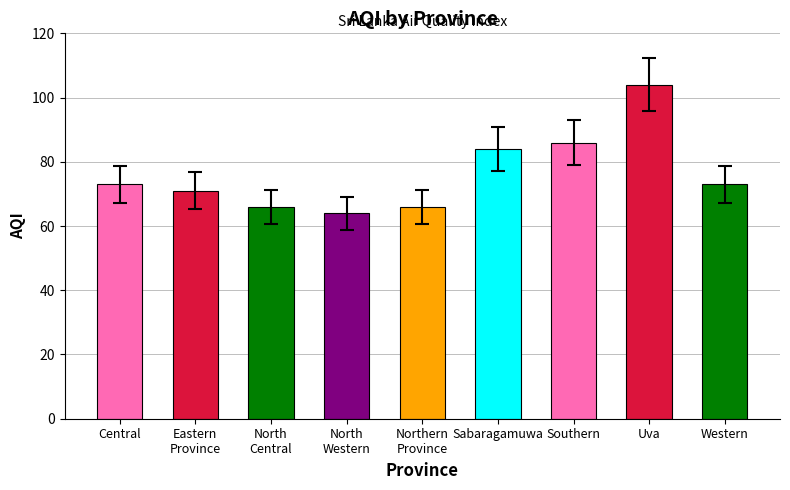

What position from the right is Southern?

3